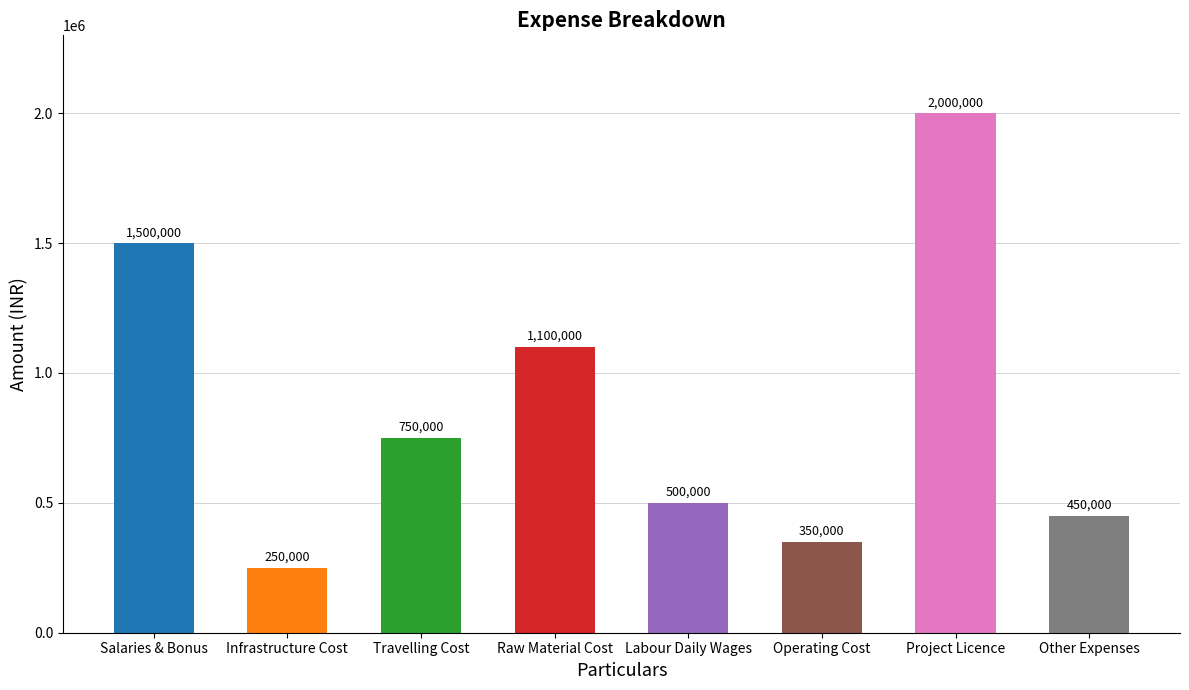

Rank the categories by value from lowest to highest.

Infrastructure Cost, Operating Cost, Other Expenses, Labour Daily Wages, Travelling Cost, Raw Material Cost, Salaries & Bonus, Project Licence